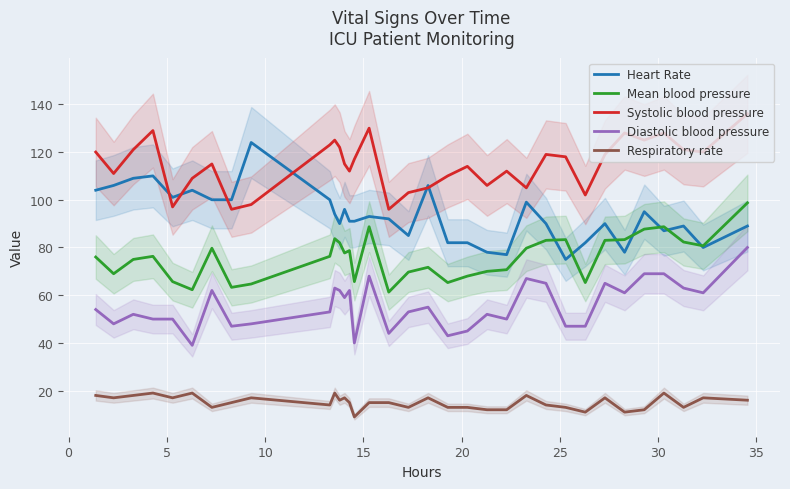

What is the minimum value for Respiratory rate?

9.0